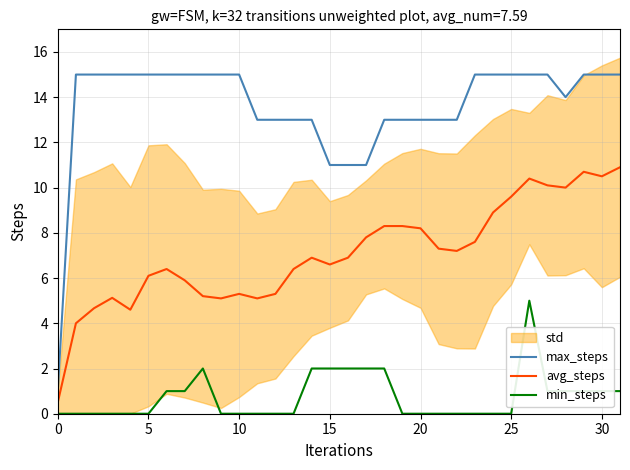

At which label does avg_steps first exceed 6?

5